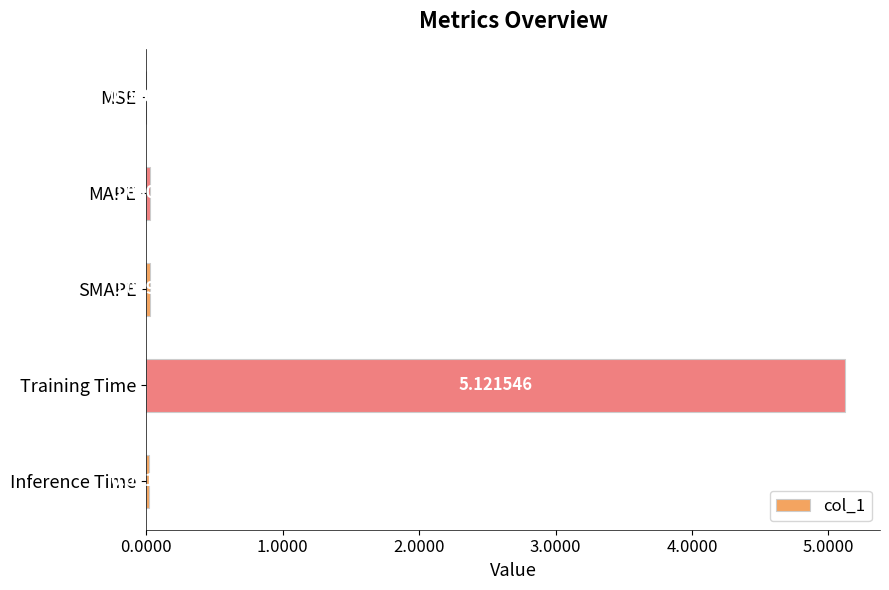

Count the number of data series in this chart.

1